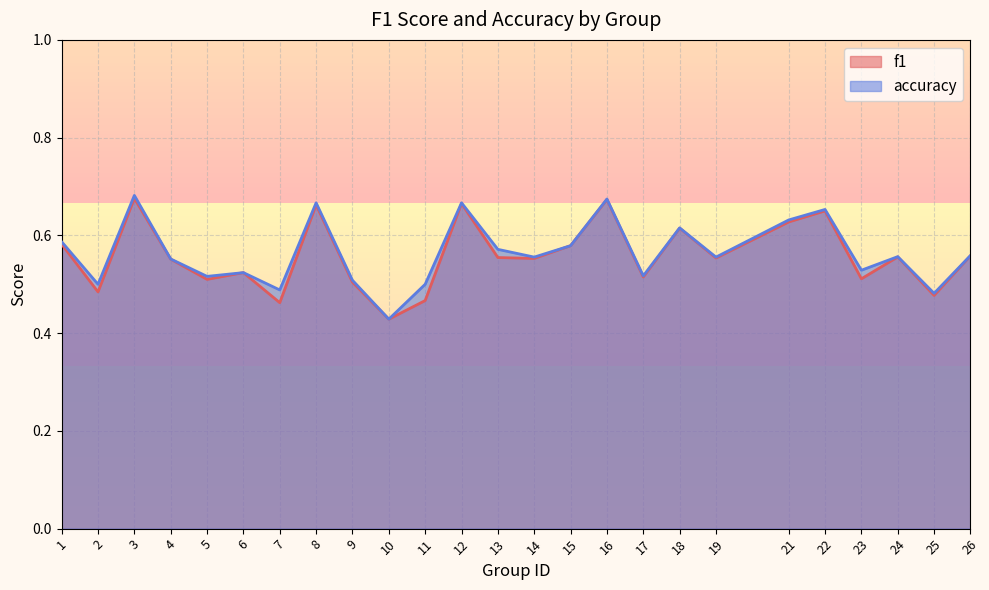

What is the sum of all f1 values?

13.9